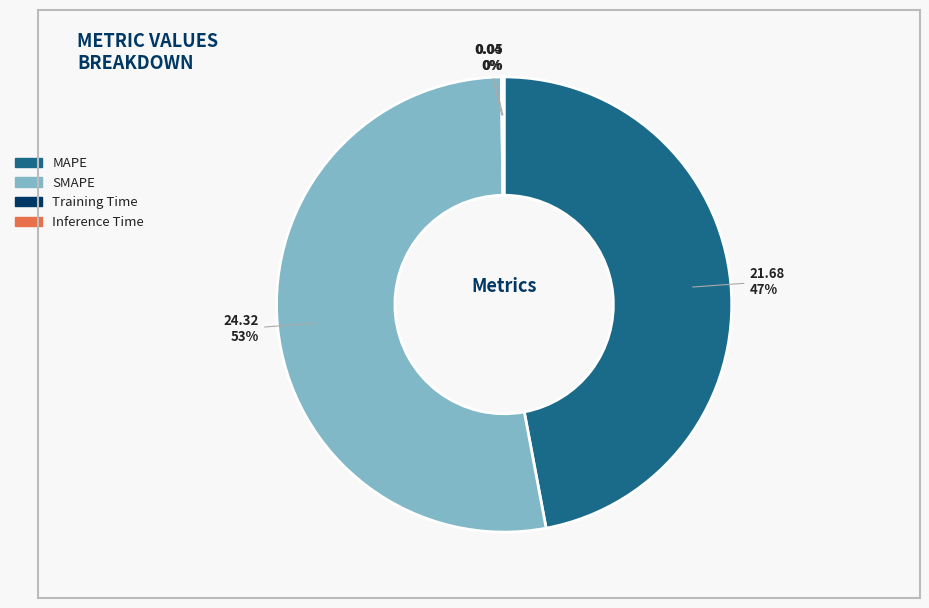

Is it true that MAPE is 61% of the pie?

False